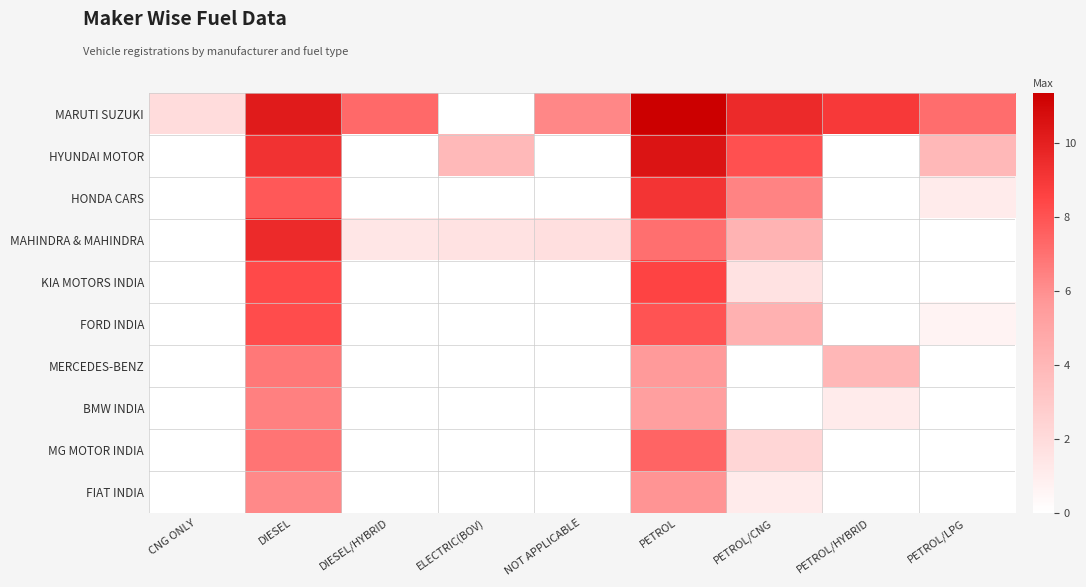

Reading left to right, what are all the values shown in this chart?

MARUTI SUZUKI: CNG ONLY=1.9	DIESEL=10.2	DIESEL/HYBRID=7.2	ELECTRIC(BOV)=0.0	NOT APPLICABLE=6.3	PETROL=11.4	PETROL/CNG=9.5	PETROL/HYBRID=8.9	PETROL/LPG=7.1
HYUNDAI MOTOR: CNG ONLY=0.0	DIESEL=9.3	DIESEL/HYBRID=0.0	ELECTRIC(BOV)=3.9	NOT APPLICABLE=0.0	PETROL=10.5	PETROL/CNG=8.1	PETROL/HYBRID=0.0	PETROL/LPG=3.9
HONDA CARS: CNG ONLY=0.0	DIESEL=7.8	DIESEL/HYBRID=0.0	ELECTRIC(BOV)=0.0	NOT APPLICABLE=0.0	PETROL=9.1	PETROL/CNG=6.4	PETROL/HYBRID=0.0	PETROL/LPG=1.1
MAHINDRA & MAHINDRA: CNG ONLY=0.0	DIESEL=9.6	DIESEL/HYBRID=1.4	ELECTRIC(BOV)=1.6	NOT APPLICABLE=1.8	PETROL=7.1	PETROL/CNG=4.2	PETROL/HYBRID=0.0	PETROL/LPG=0.0
KIA MOTORS INDIA: CNG ONLY=0.0	DIESEL=8.3	DIESEL/HYBRID=0.0	ELECTRIC(BOV)=0.0	NOT APPLICABLE=0.0	PETROL=8.5	PETROL/CNG=1.6	PETROL/HYBRID=0.0	PETROL/LPG=0.0
FORD INDIA: CNG ONLY=0.0	DIESEL=8.2	DIESEL/HYBRID=0.0	ELECTRIC(BOV)=0.0	NOT APPLICABLE=0.0	PETROL=8.0	PETROL/CNG=4.3	PETROL/HYBRID=0.0	PETROL/LPG=0.7
MERCEDES-BENZ: CNG ONLY=0.0	DIESEL=6.8	DIESEL/HYBRID=0.0	ELECTRIC(BOV)=0.0	NOT APPLICABLE=0.0	PETROL=5.6	PETROL/CNG=0.0	PETROL/HYBRID=4.0	PETROL/LPG=0.0
BMW INDIA: CNG ONLY=0.0	DIESEL=6.5	DIESEL/HYBRID=0.0	ELECTRIC(BOV)=0.0	NOT APPLICABLE=0.0	PETROL=5.3	PETROL/CNG=0.0	PETROL/HYBRID=1.1	PETROL/LPG=0.0
MG MOTOR INDIA: CNG ONLY=0.0	DIESEL=6.9	DIESEL/HYBRID=0.0	ELECTRIC(BOV)=0.0	NOT APPLICABLE=0.0	PETROL=7.4	PETROL/CNG=2.3	PETROL/HYBRID=0.0	PETROL/LPG=0.0
FIAT INDIA: CNG ONLY=0.0	DIESEL=6.2	DIESEL/HYBRID=0.0	ELECTRIC(BOV)=0.0	NOT APPLICABLE=0.0	PETROL=5.8	PETROL/CNG=1.1	PETROL/HYBRID=0.0	PETROL/LPG=0.0